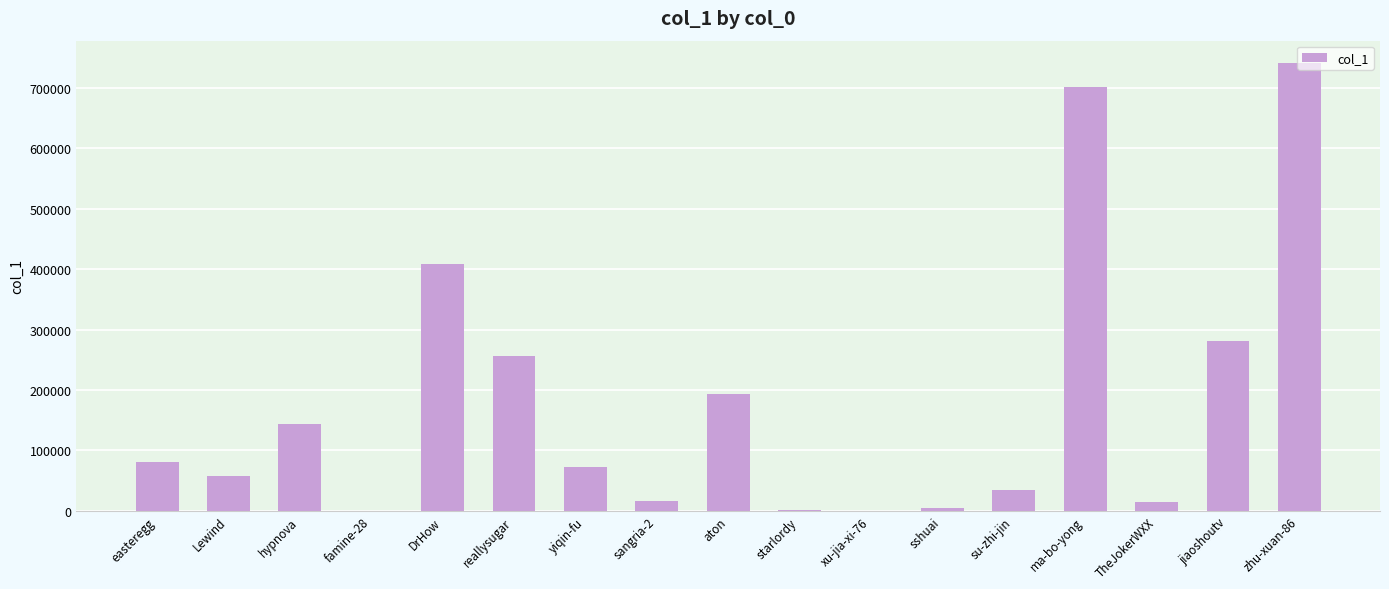

What is the sum of all values?

3010915